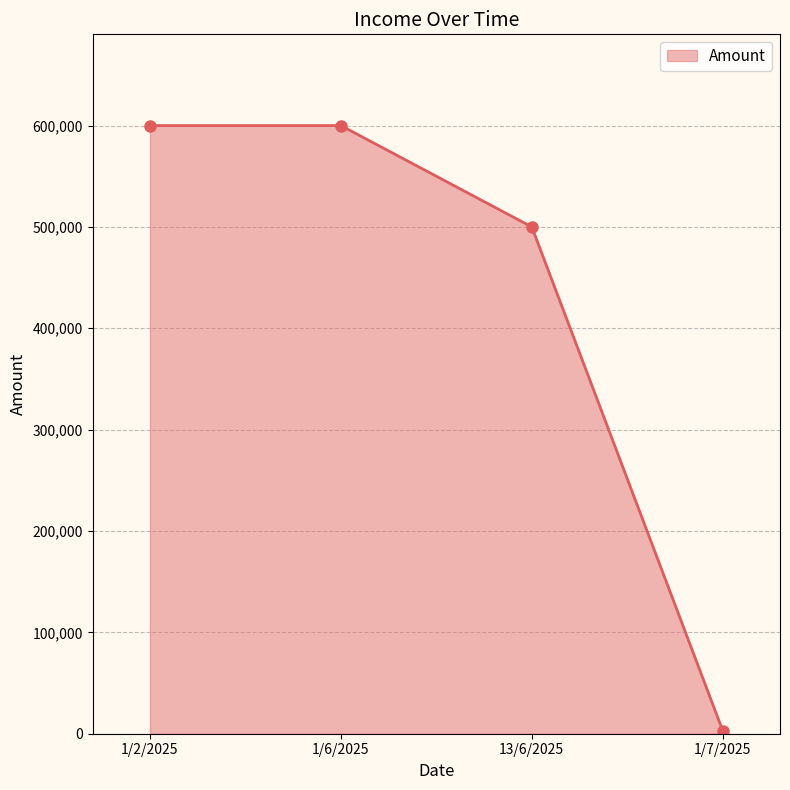

Reading left to right, extract all data points from this chart.

1/2/2025=600000	1/6/2025=600000	13/6/2025=500000	1/7/2025=3000